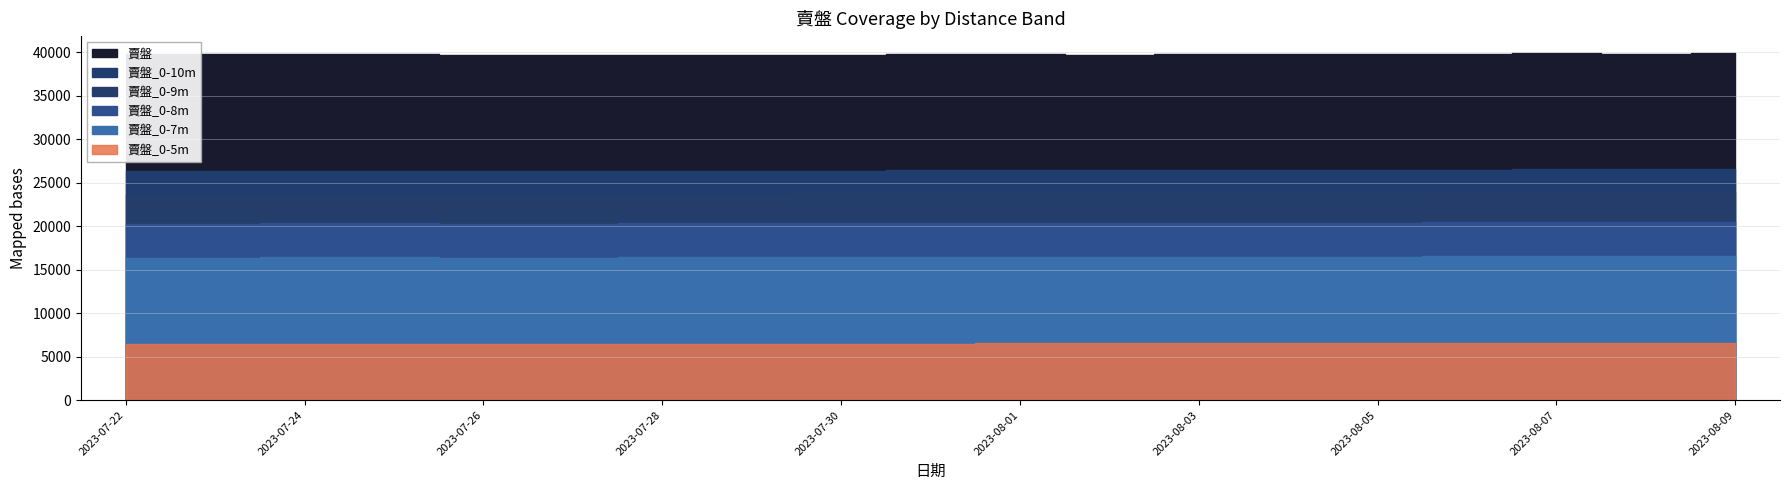

What value does the 賣盤_0-5m series have at 2023-08-04?

6544